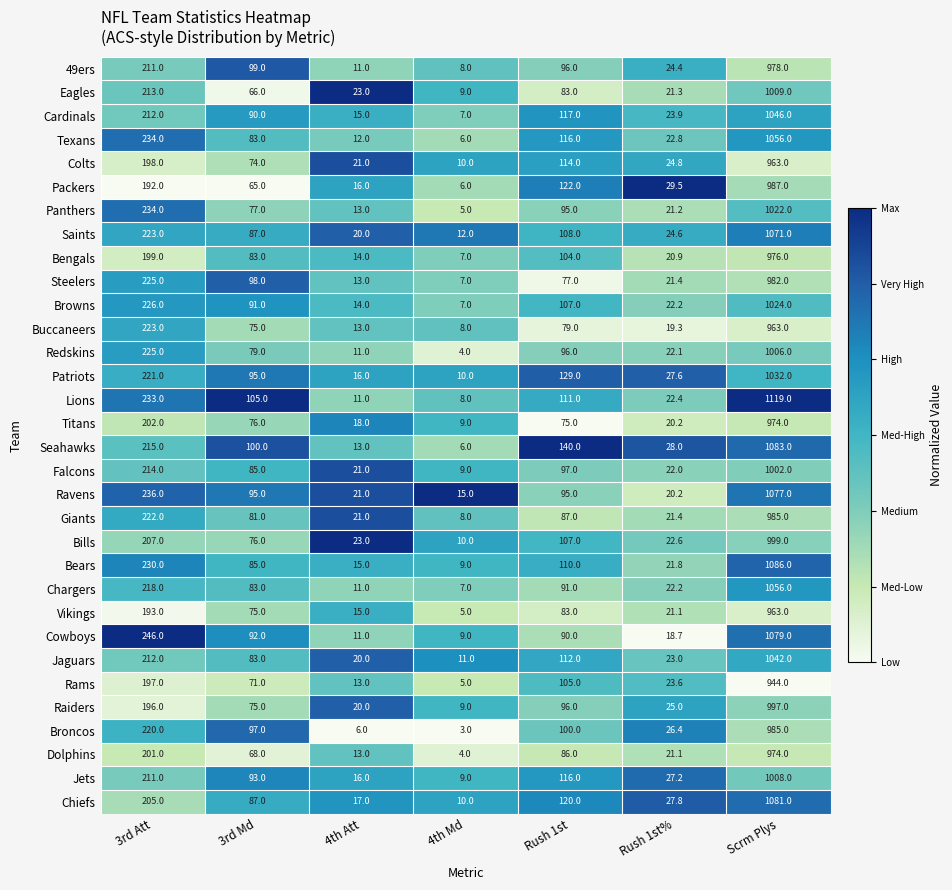

Is it true that Cowboys equals 92.0 at 3rd Md?

True